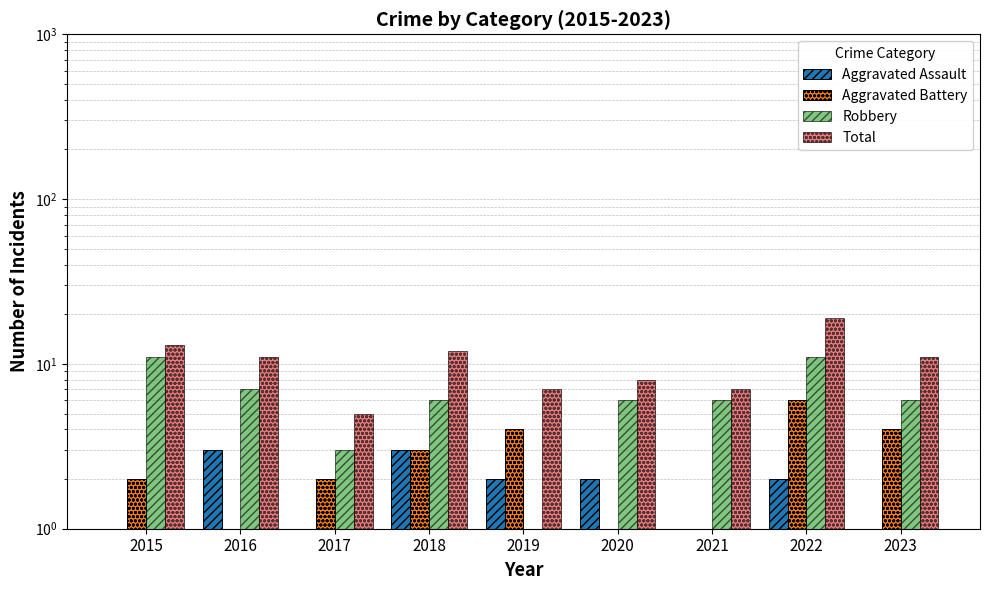

Rank the series by their maximum value, from highest to lowest.

Total, Robbery, Aggravated Battery, Aggravated Assault